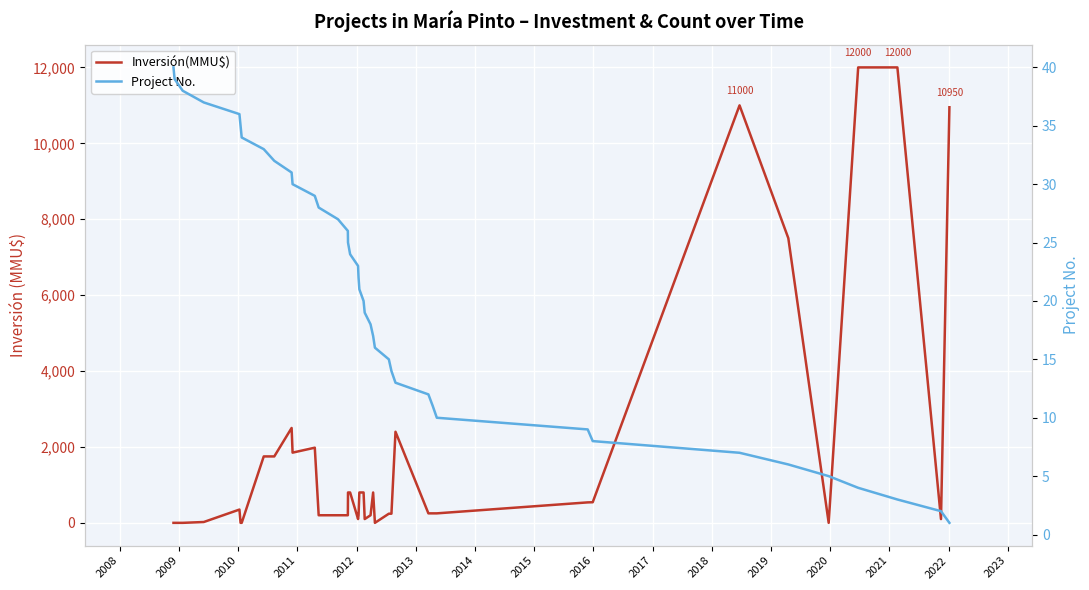

At which label does Project No. first exceed 21?

2008